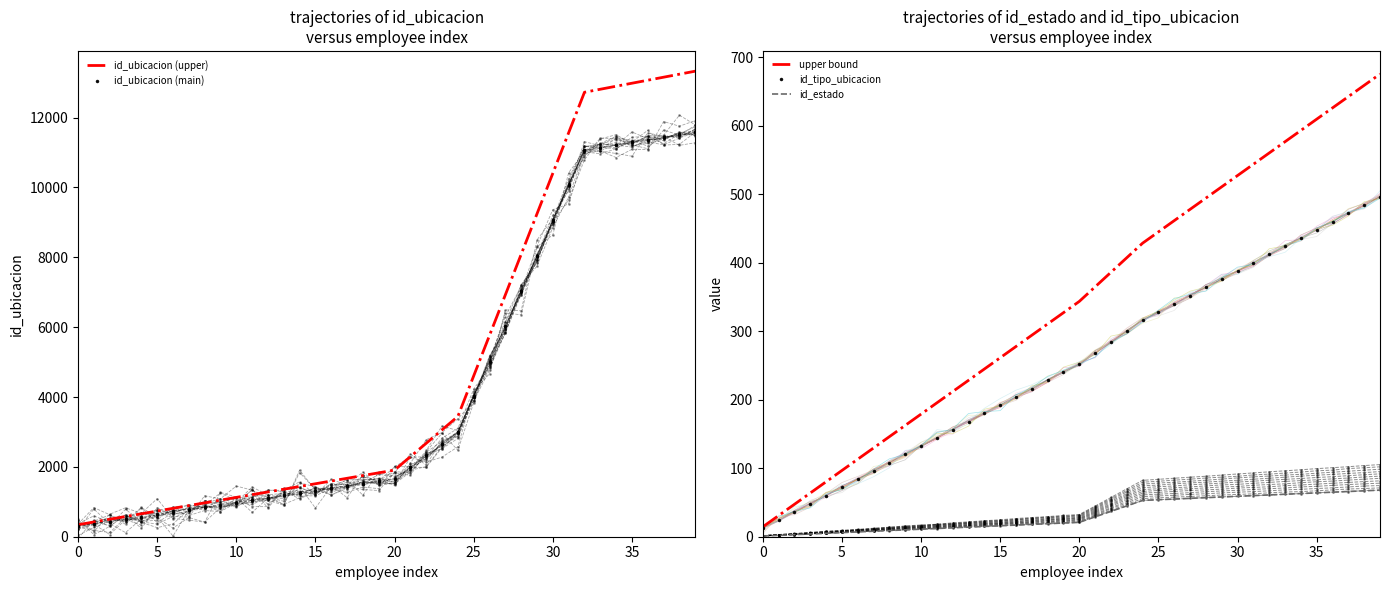

Which series has the largest total across all categories?

id_ubicacion (upper)